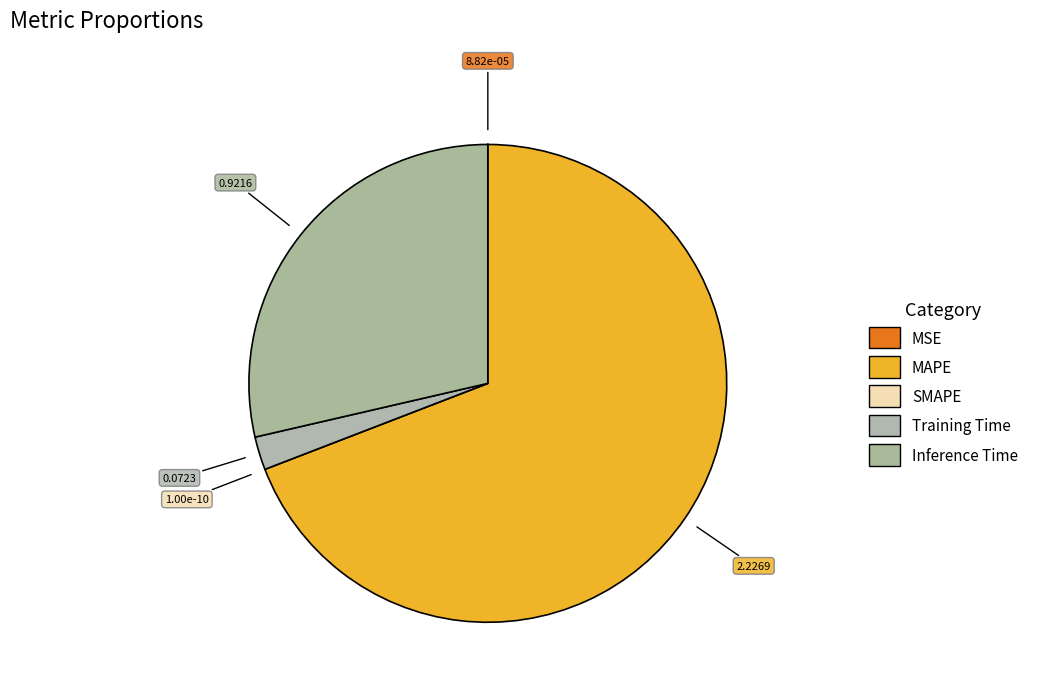

To the nearest percent, what is the combined percentage of Inference Time and MSE?

29%